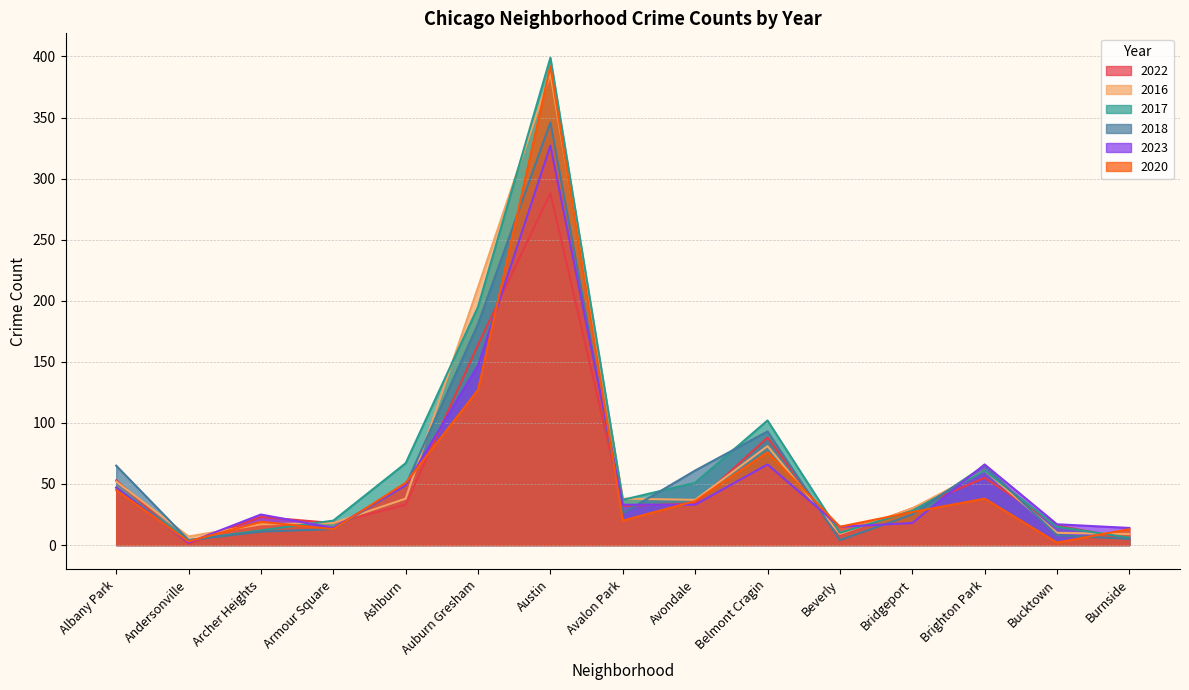

Which series changed the most between Avondale and Belmont Cragin?

2022